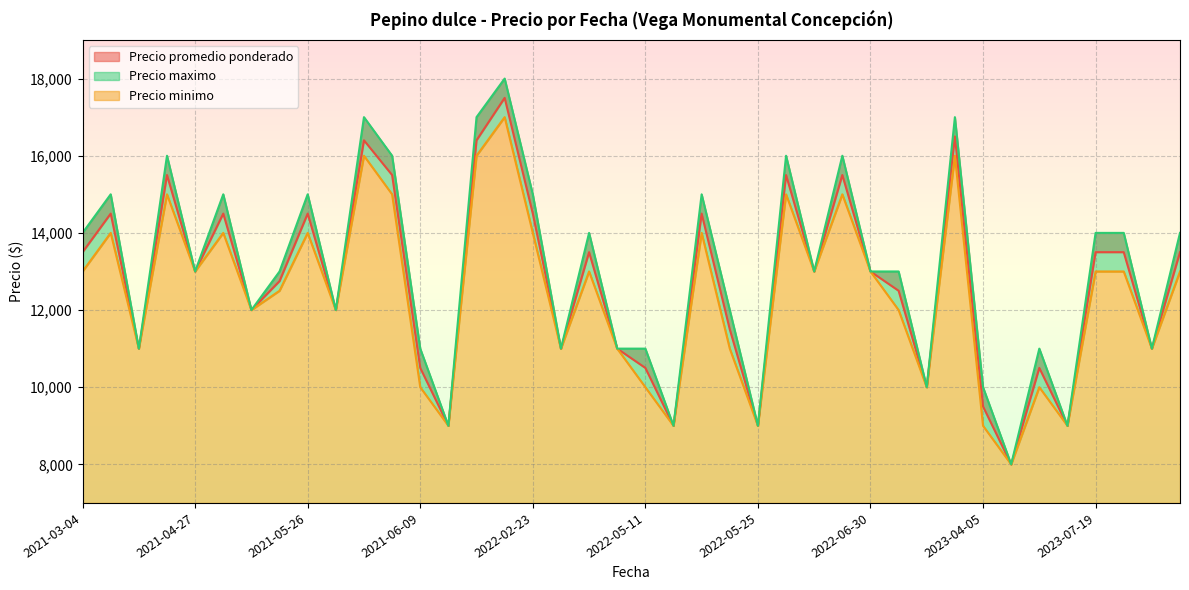

What is the difference between the highest and lowest values at 2021-07-20?

1000